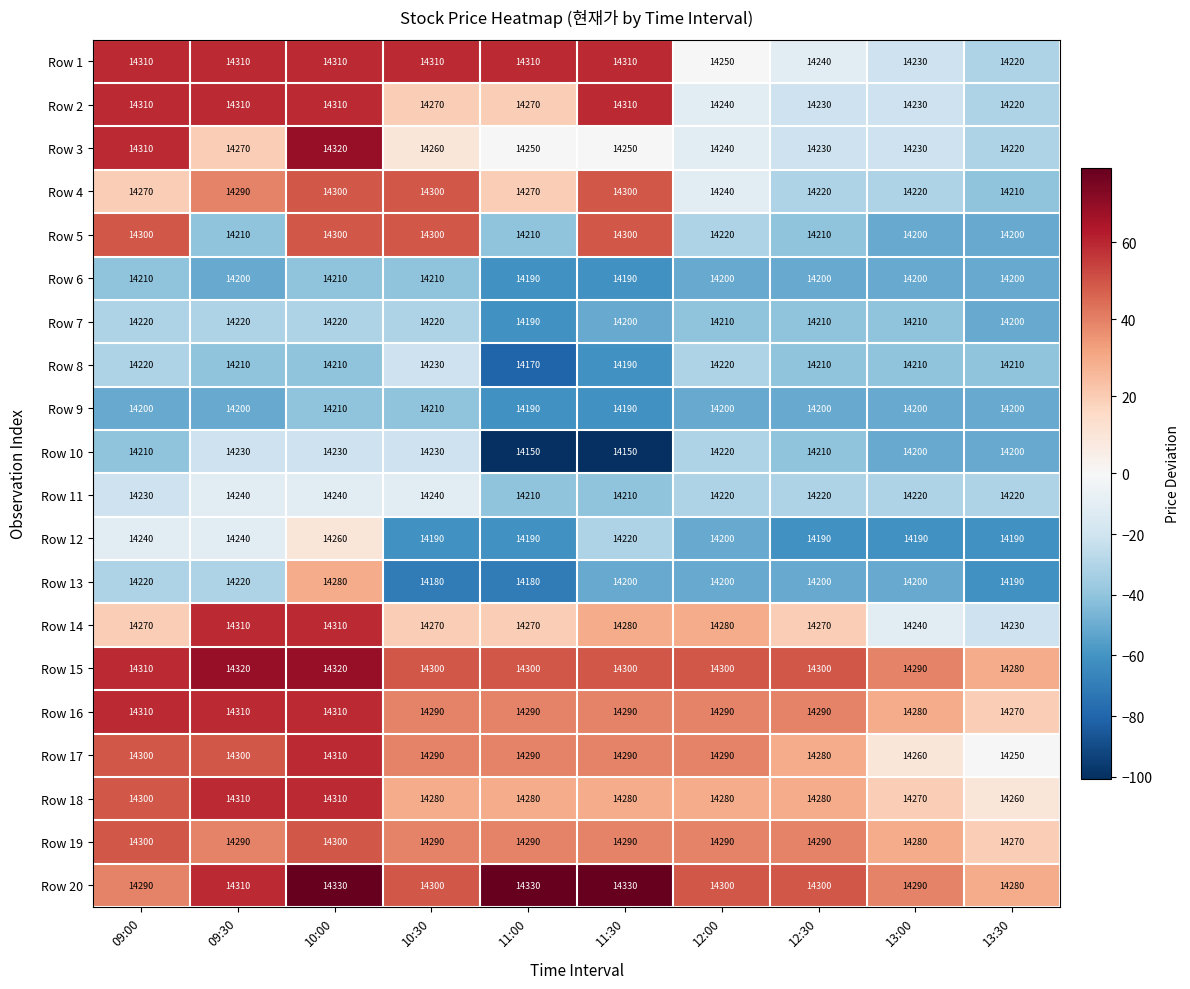

How many data points does each series have?

10